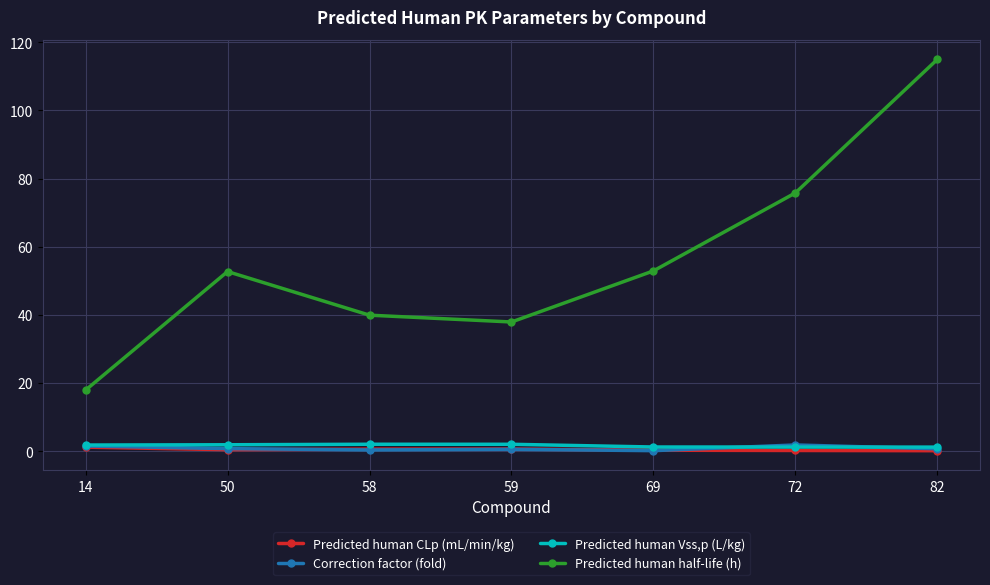

What is the difference between the Predicted human half-life (h) values at 14 and 50?

34.8